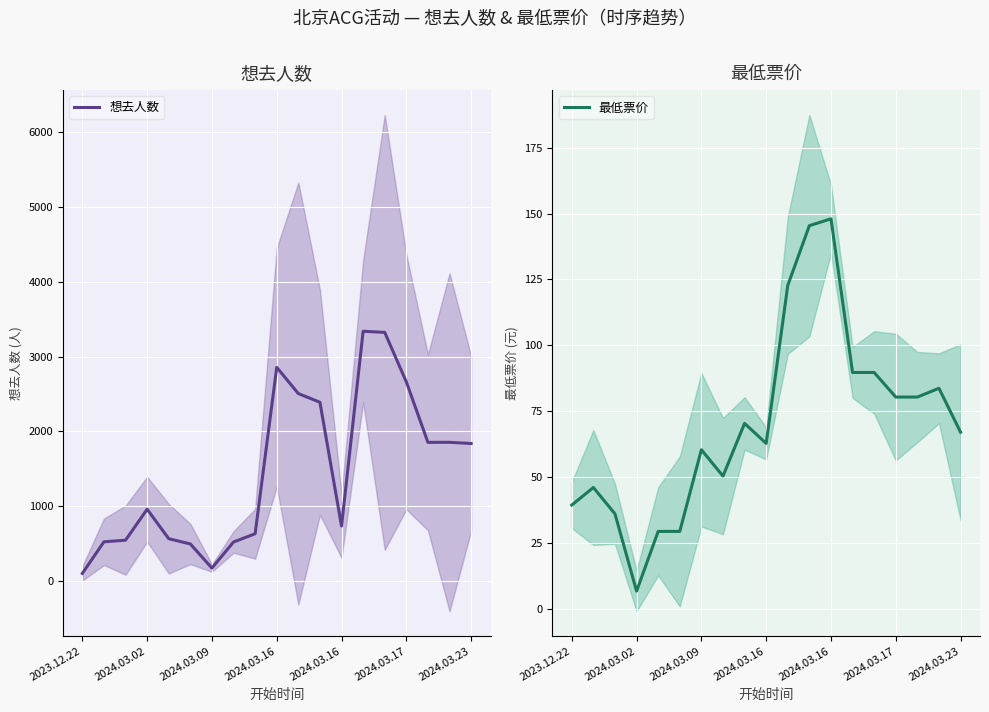

What are all the series names shown in the legend?

想去人数, 最低票价